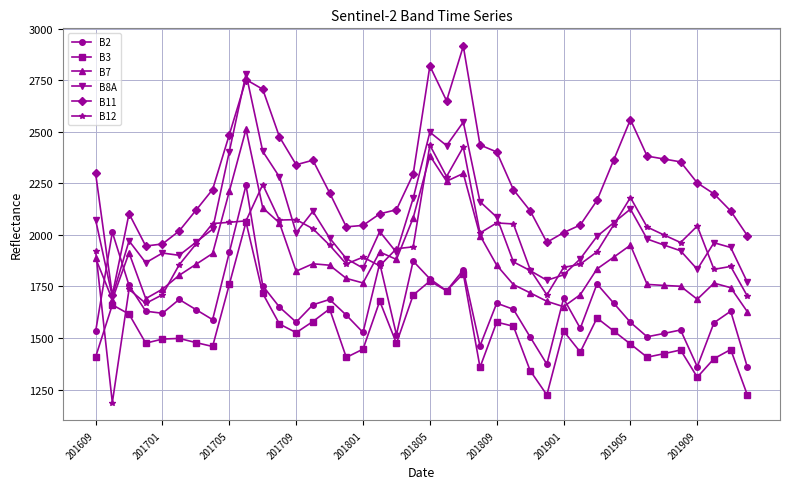

True or false: B3 has more than 0 points higher than both neighbors.

True